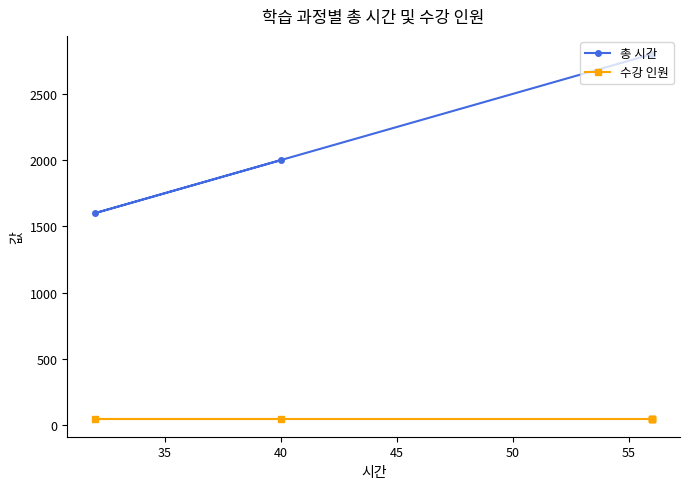

How many series are shown in this chart?

2